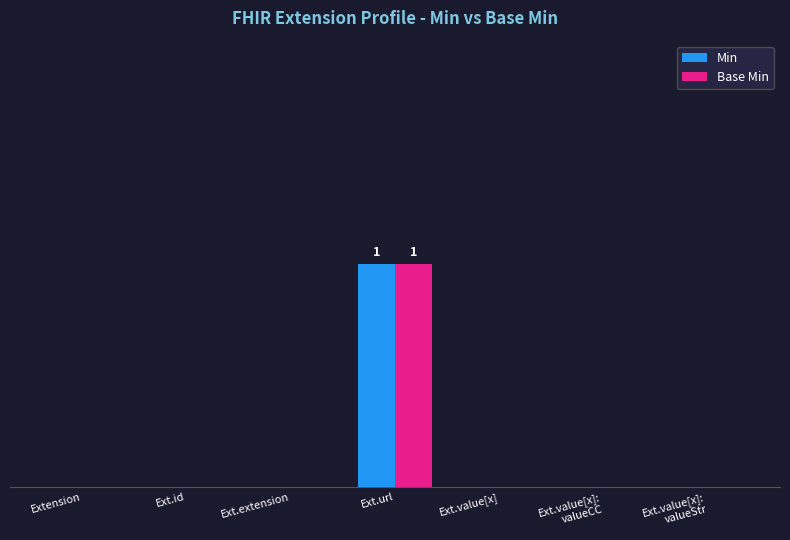

What are all the series names shown in the legend?

Min, Base Min